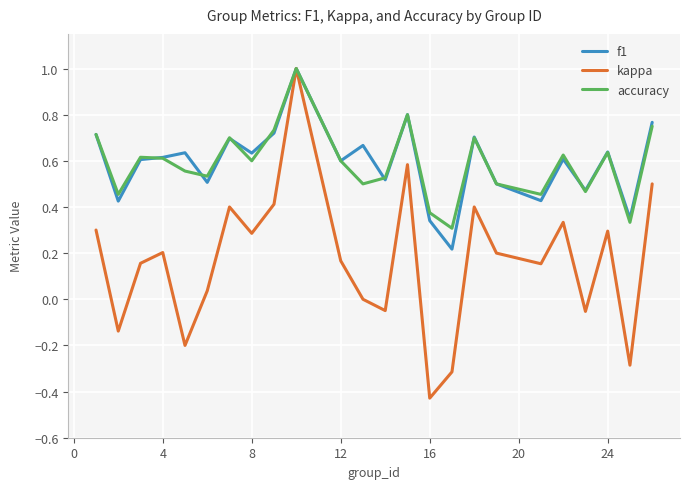

What is the maximum value shown in the chart?

1.0